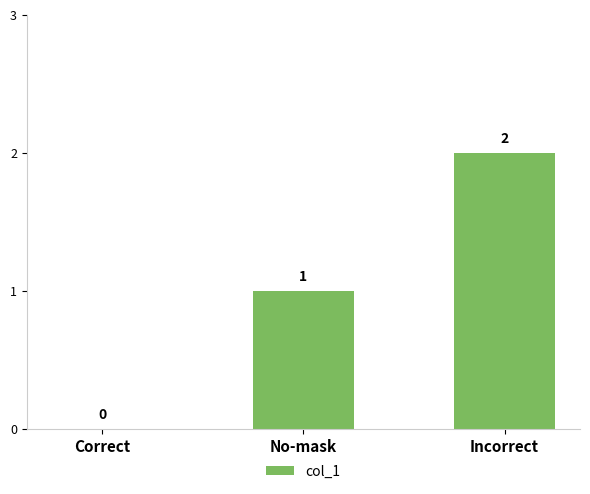

What is the average value?

1